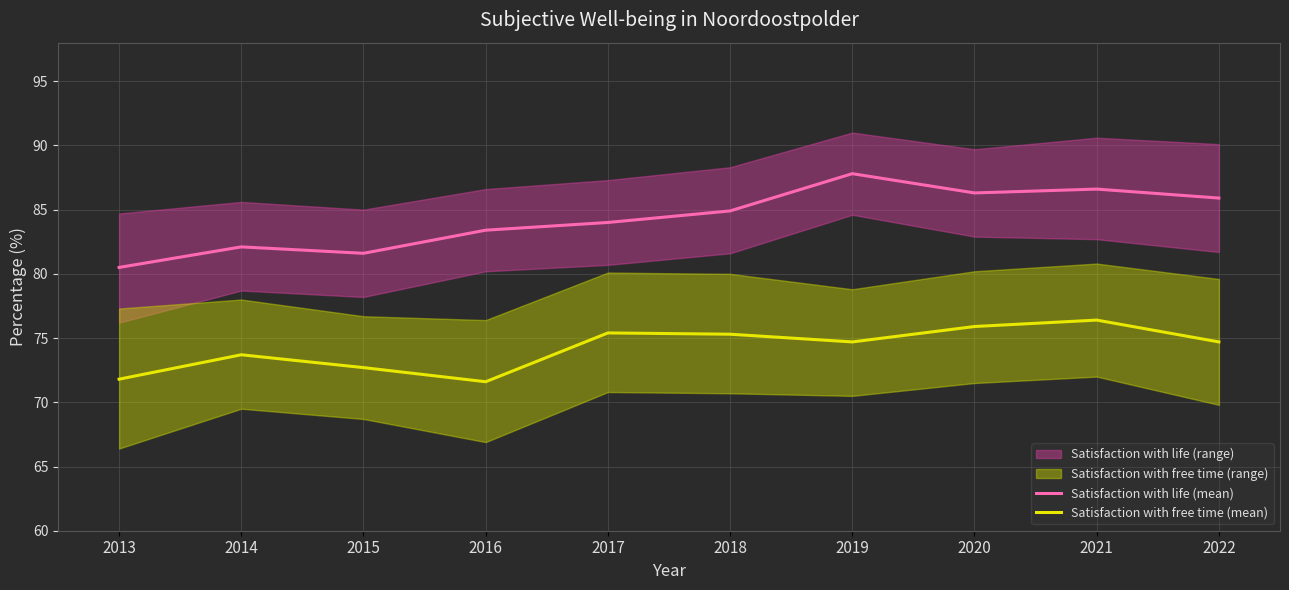

In Satisfaction with free time (mean), how many points are higher than both neighbors (excluding endpoints)?

3